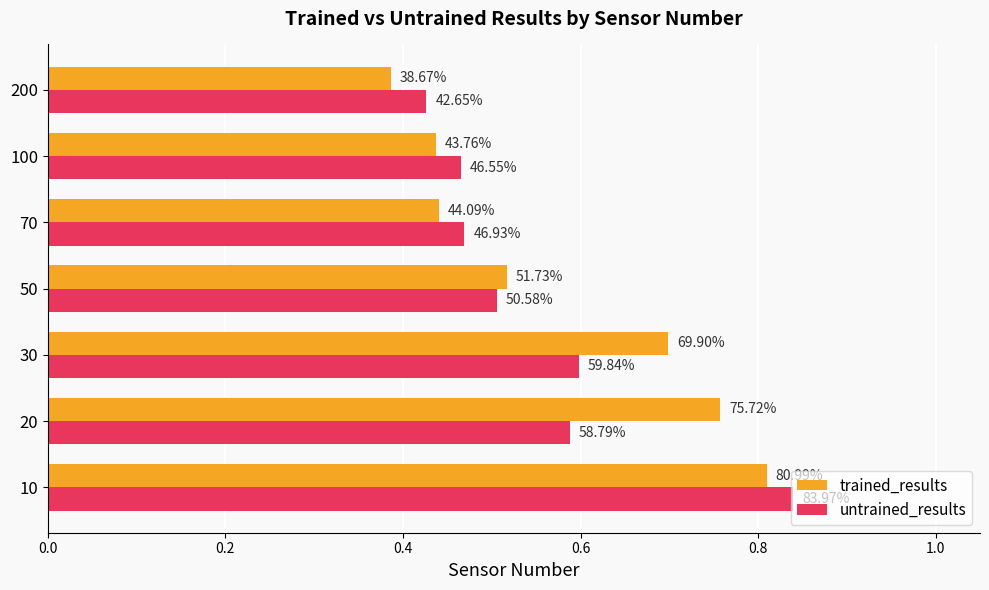

What are all the series names shown in the legend?

trained_results, untrained_results